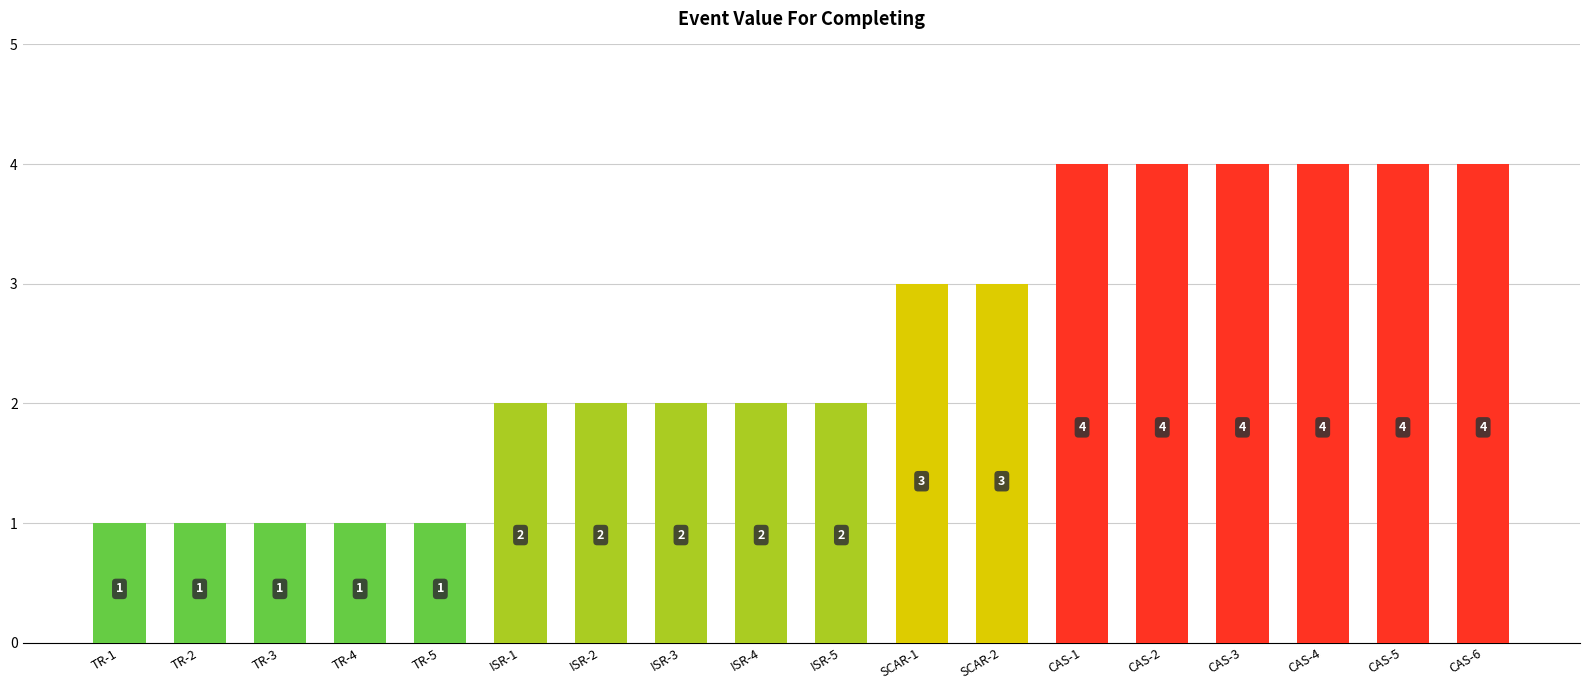

Reading left to right, transcribe all the data shown in this chart.

1	1	1	1	1	2	2	2	2	2	3	3	4	4	4	4	4	4